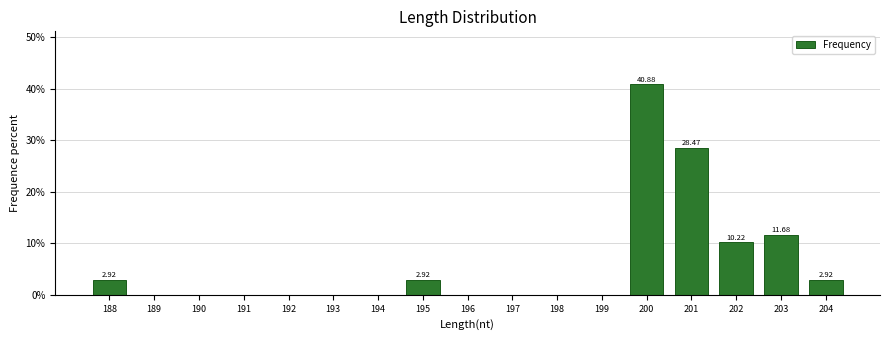

What is the sum of the values at 197 and 188?

2.9